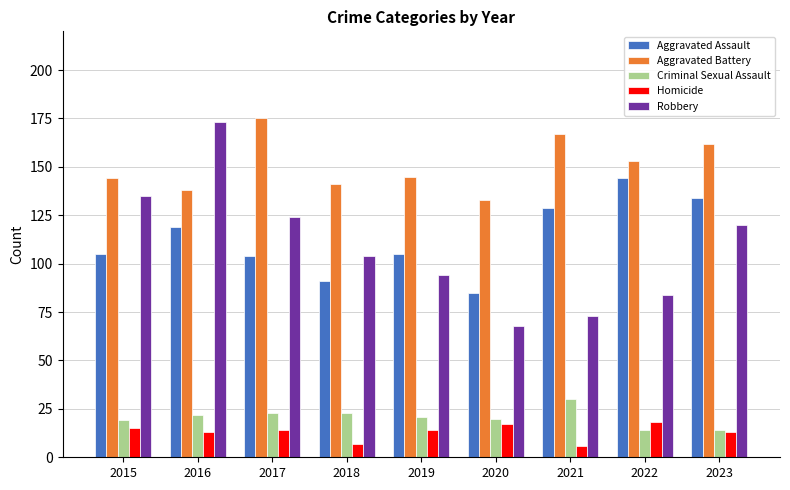

What is the minimum value shown in the chart?

6